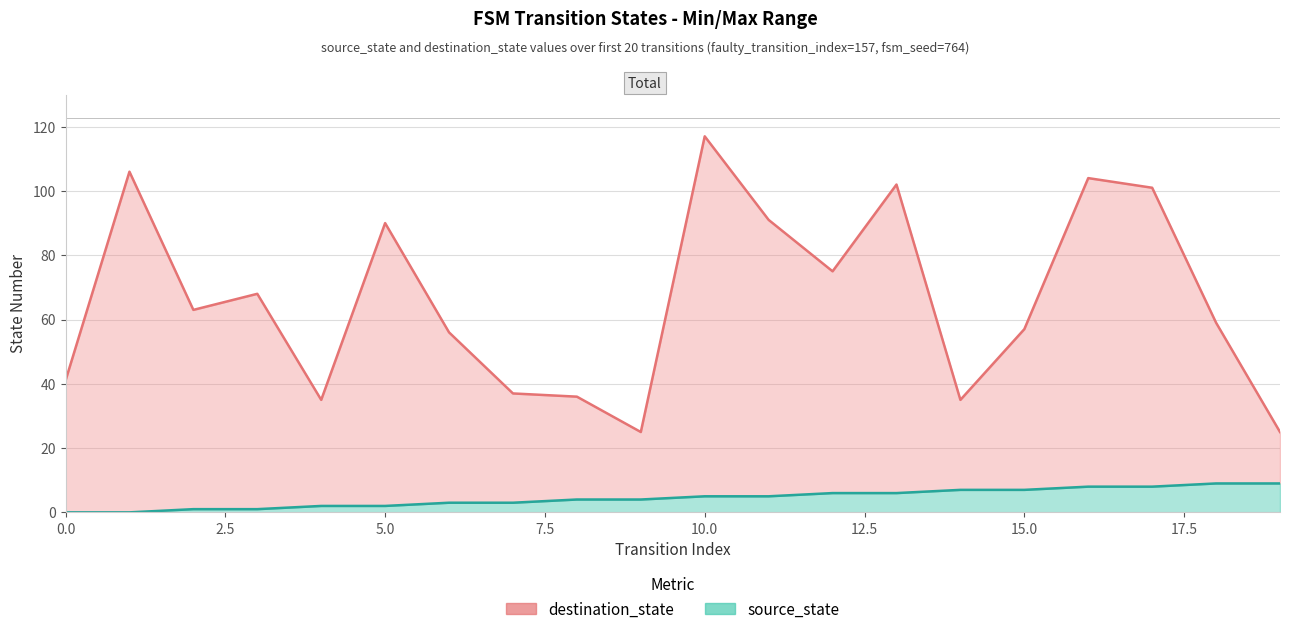

What is the difference between the maximum and minimum values in the source_state series?

9